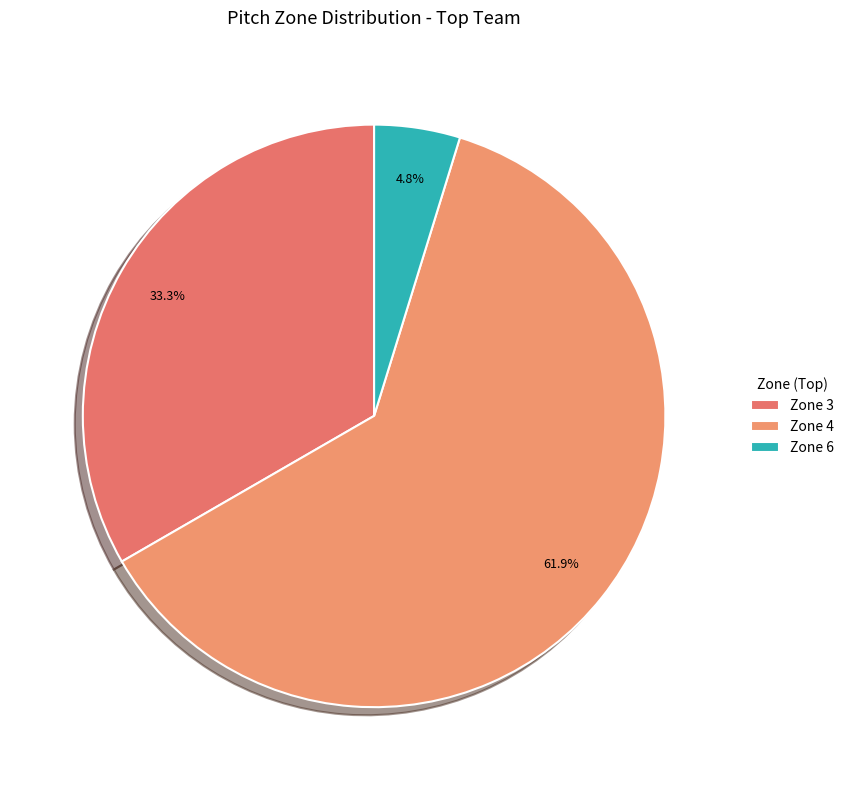

Rank the categories by value from lowest to highest.

Zone 6, Zone 3, Zone 4